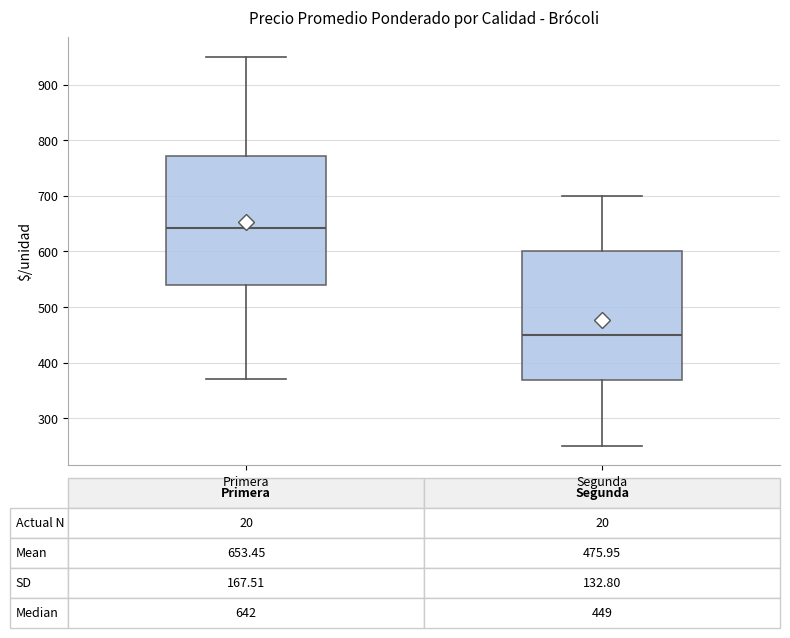

Which box has the lowest median line?

Segunda